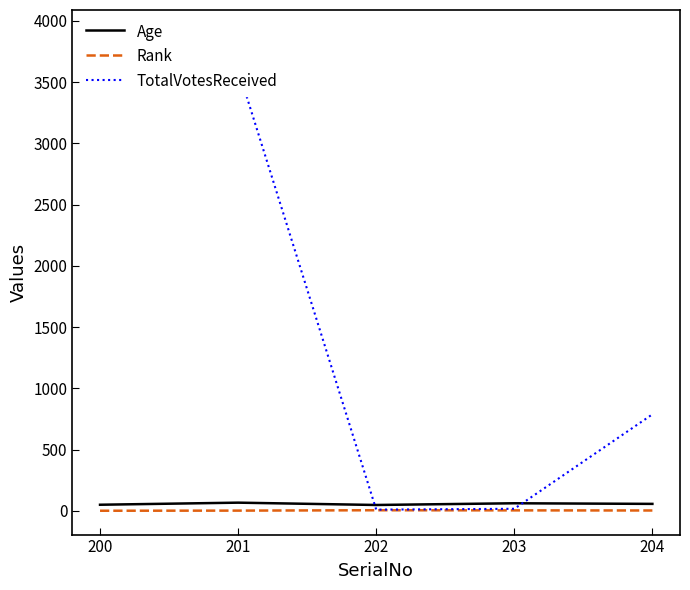

At which category is the sum across all series the highest?

200